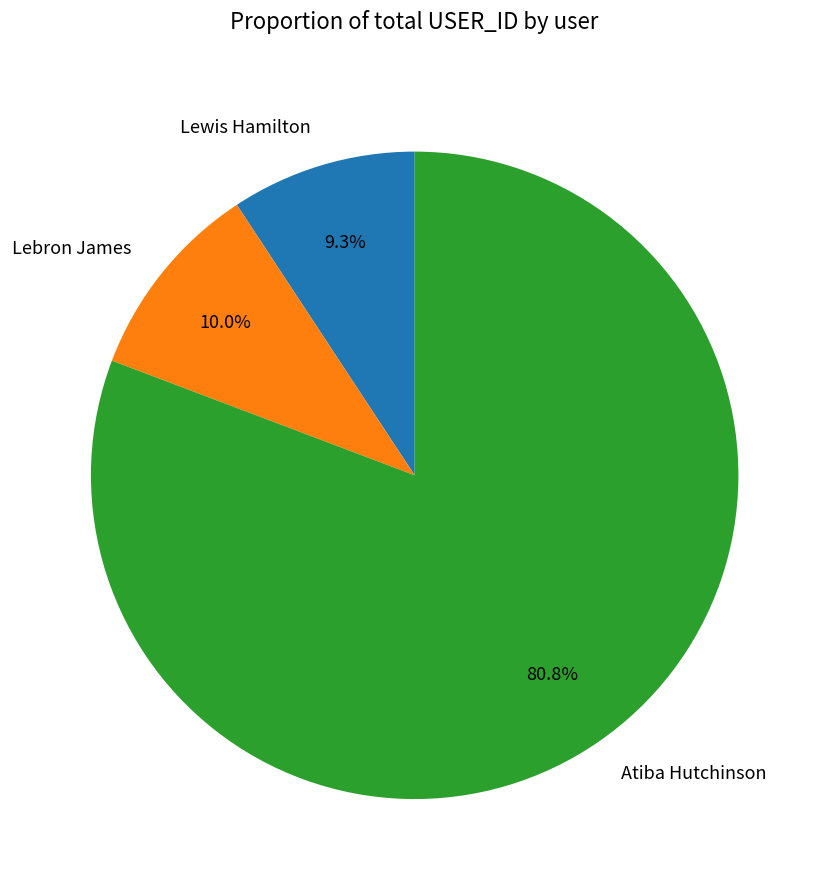

What is the ratio of the value at Atiba Hutchinson to the value at Lewis Hamilton?

8.7